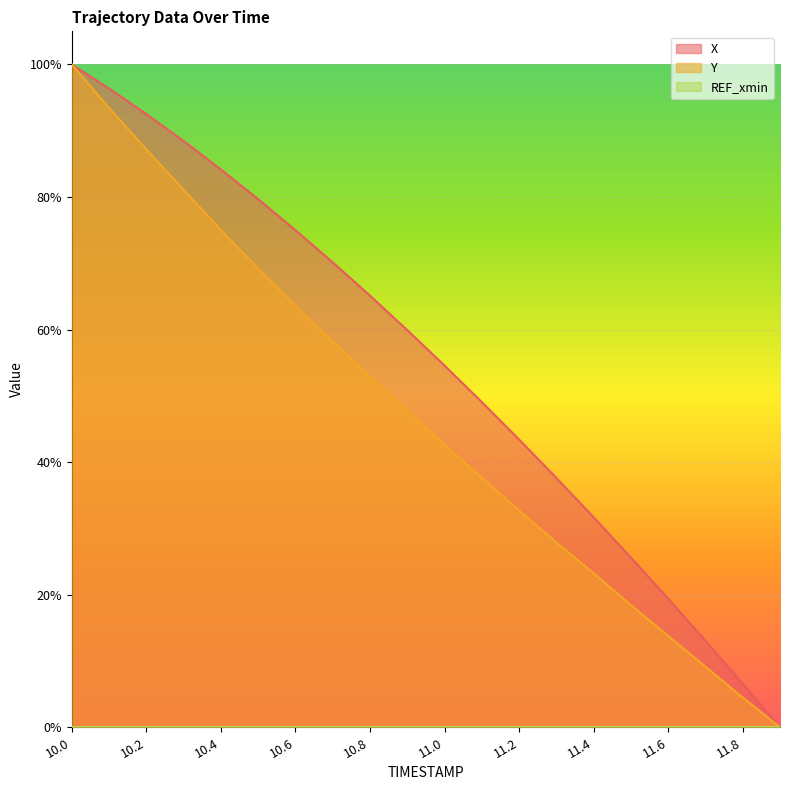

True or false: X has more than 1 interior local peaks.

False